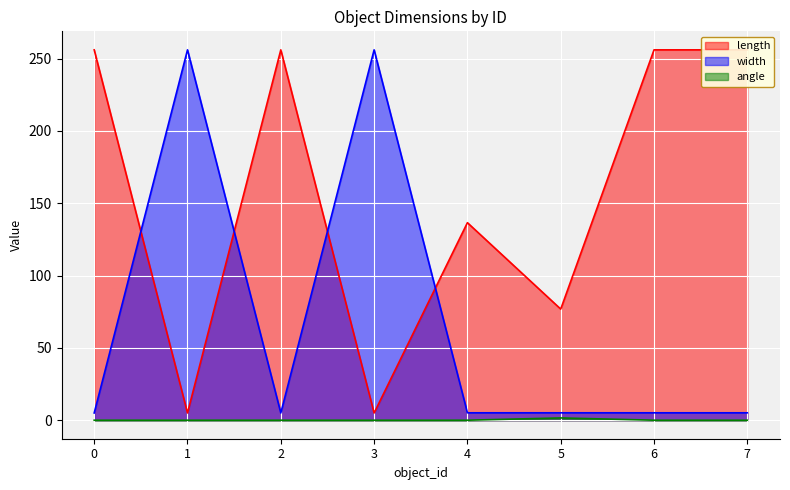

At which label does angle reach its peak?

5